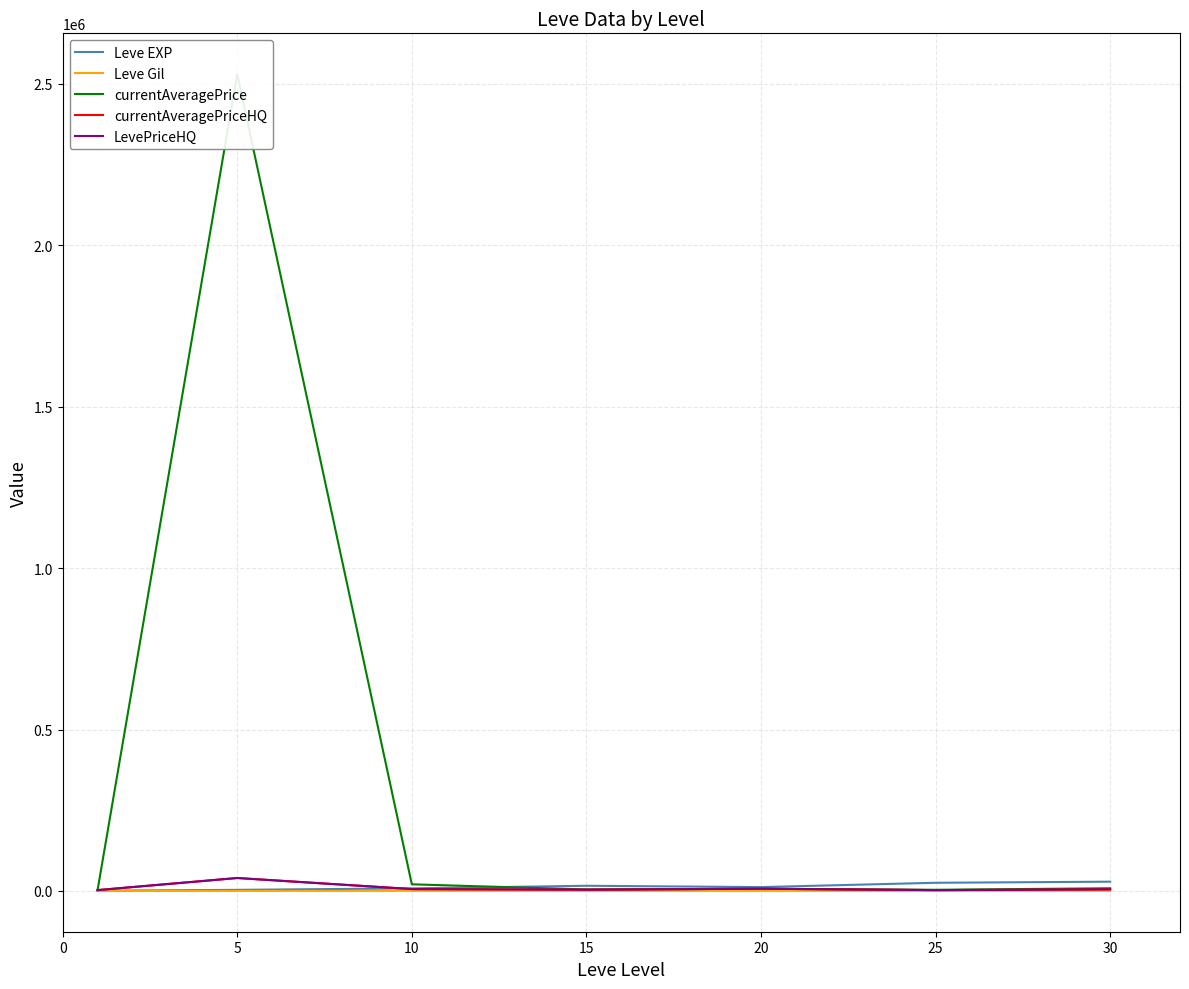

At how many categories does at least one series exceed 2312312?

1